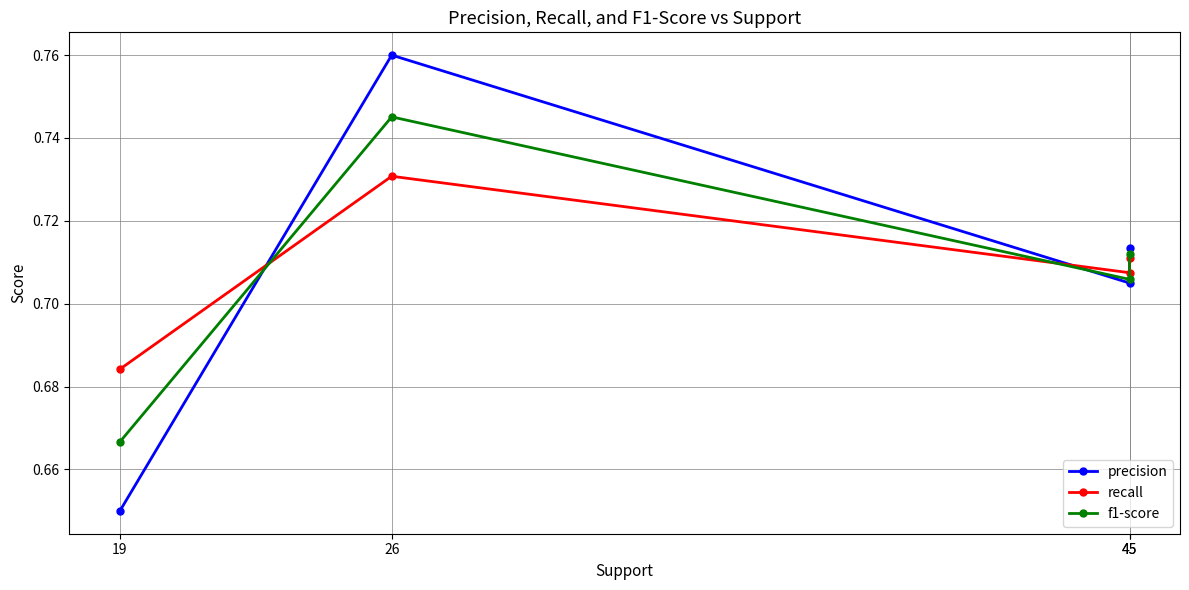

List the labels in order of f1-score value, smallest first.

19, 45, 45, 26